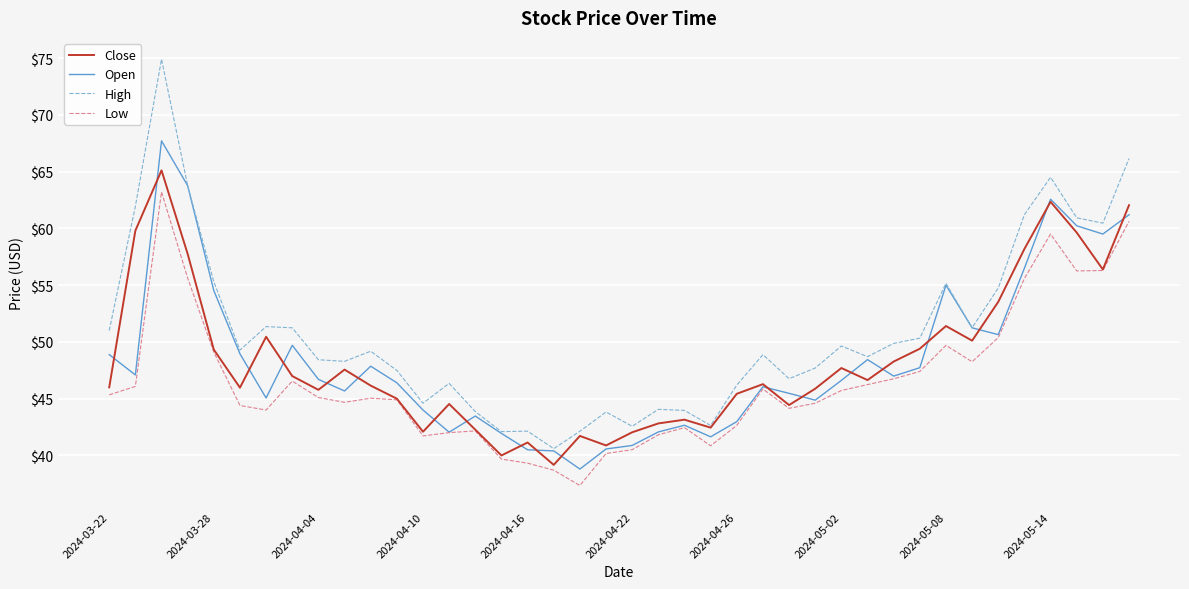

Which series has the largest total across all categories?

High